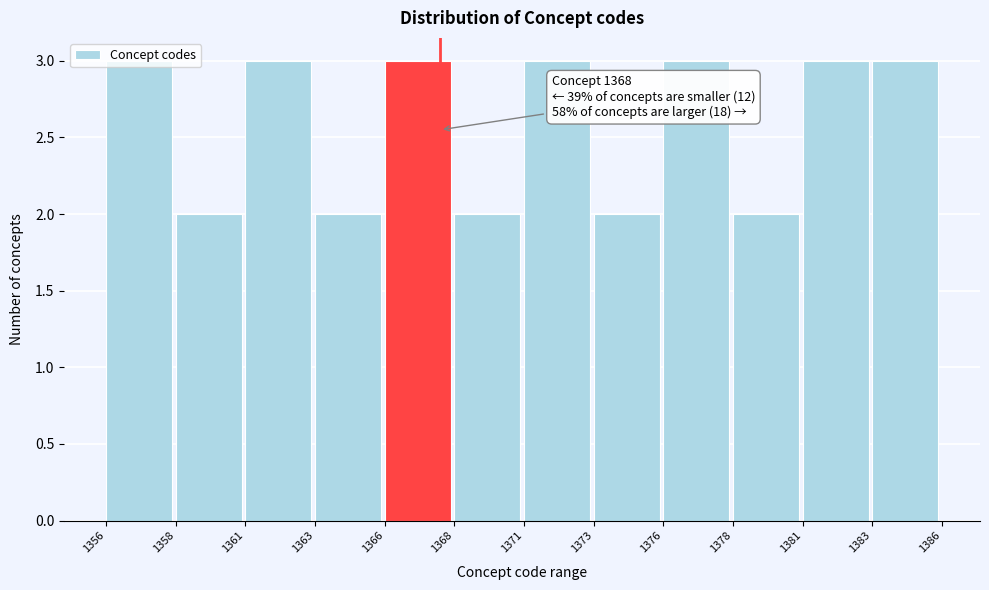

What is the maximum value shown in the chart?

3